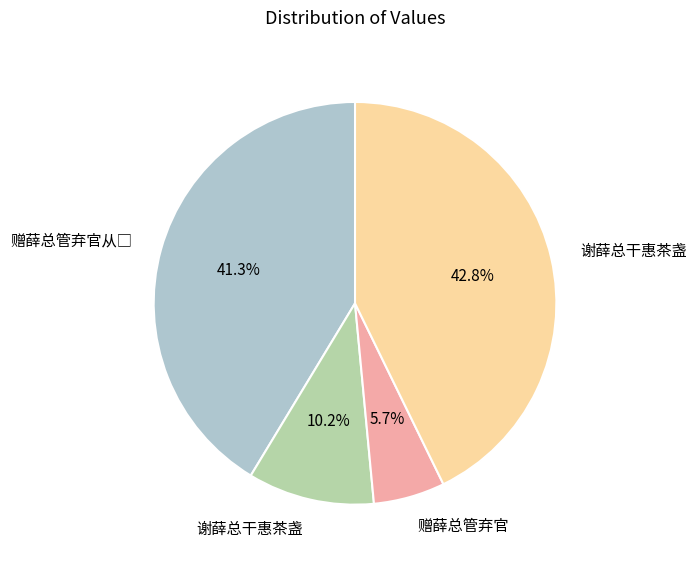

Does any single category account for the majority?

No